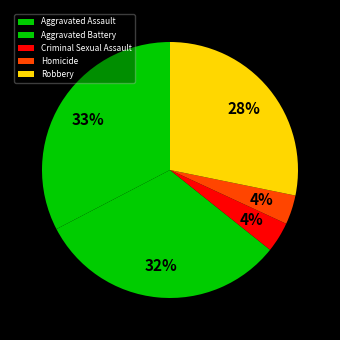

Combined, what portion of the pie is Robbery and Aggravated Battery?

59.9%